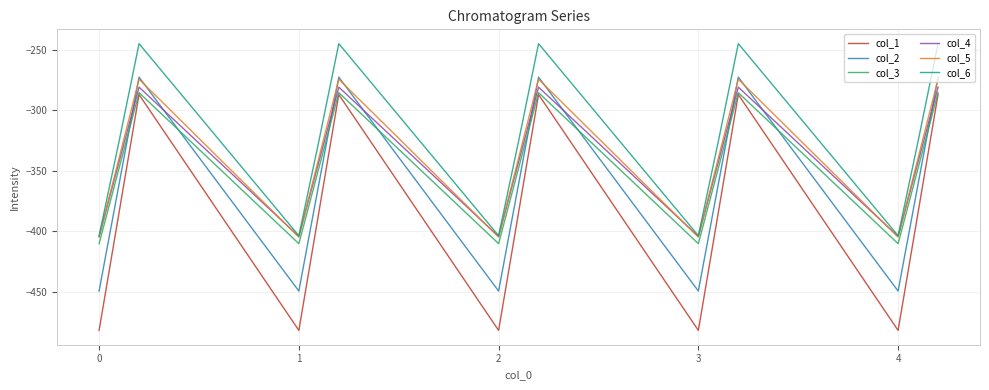

In col_6, how many points are higher than both neighbors (excluding endpoints)?

4